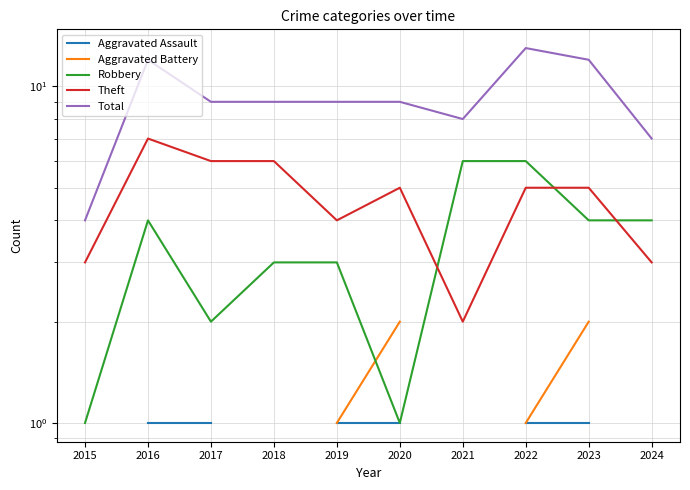

What are all the series names shown in the legend?

Aggravated Assault, Aggravated Battery, Robbery, Theft, Total